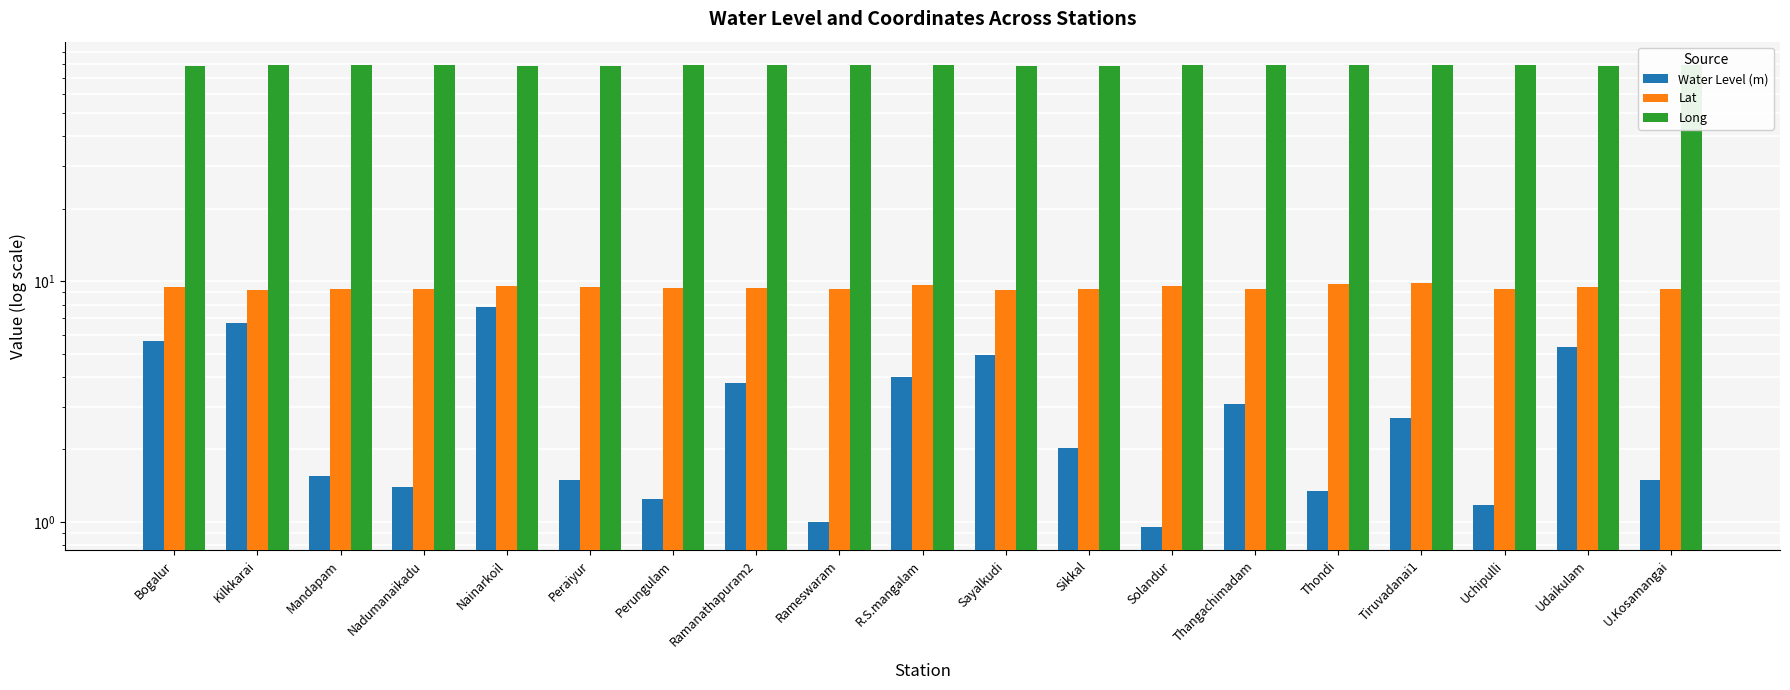

Which category has the lowest value across all series?

Solandur